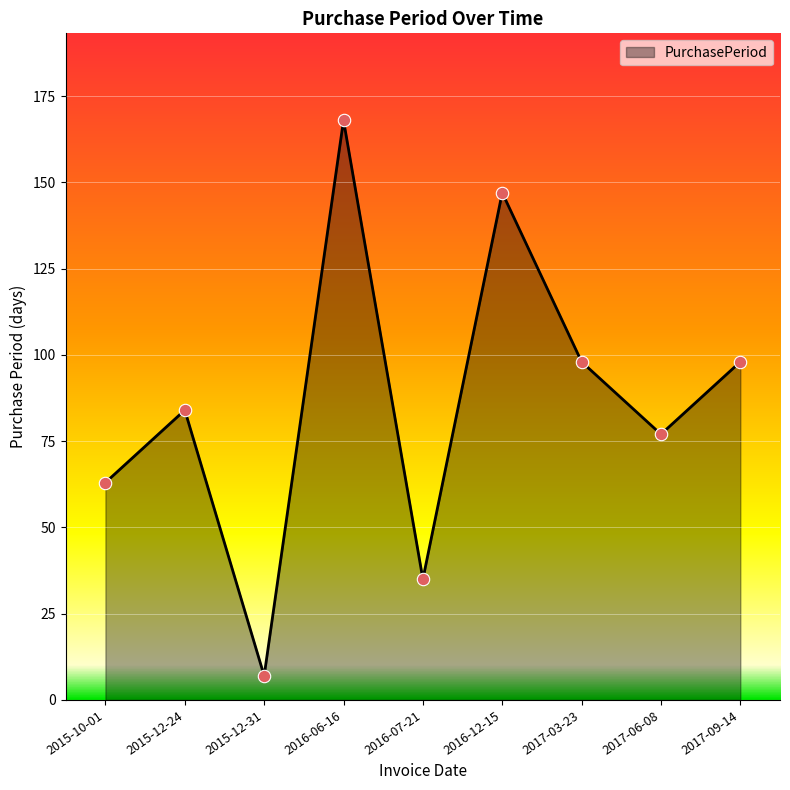

What is the change in value from 2017-06-08 to 2017-09-14?

+21